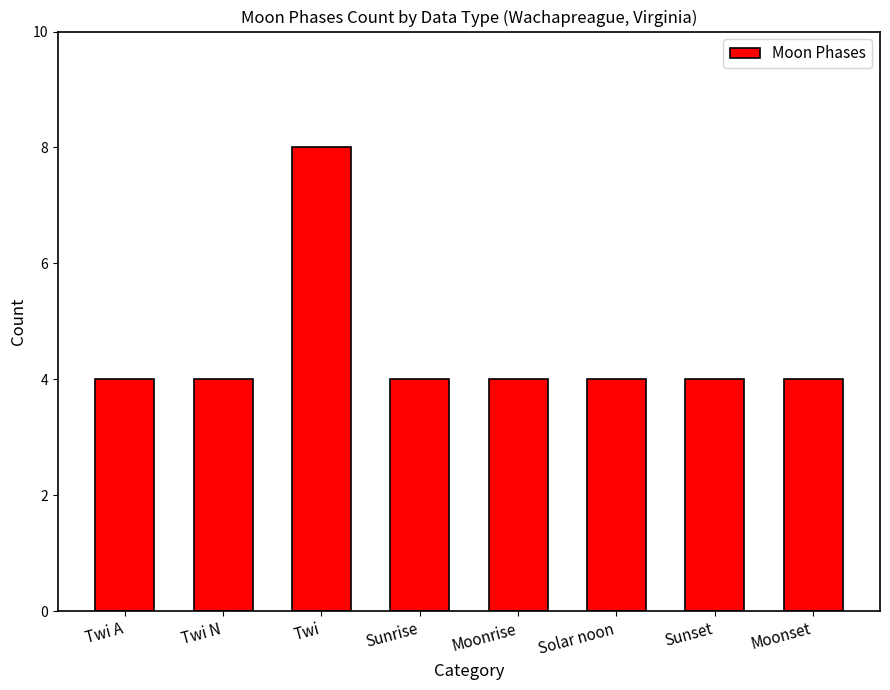

Are the bars horizontal?

No